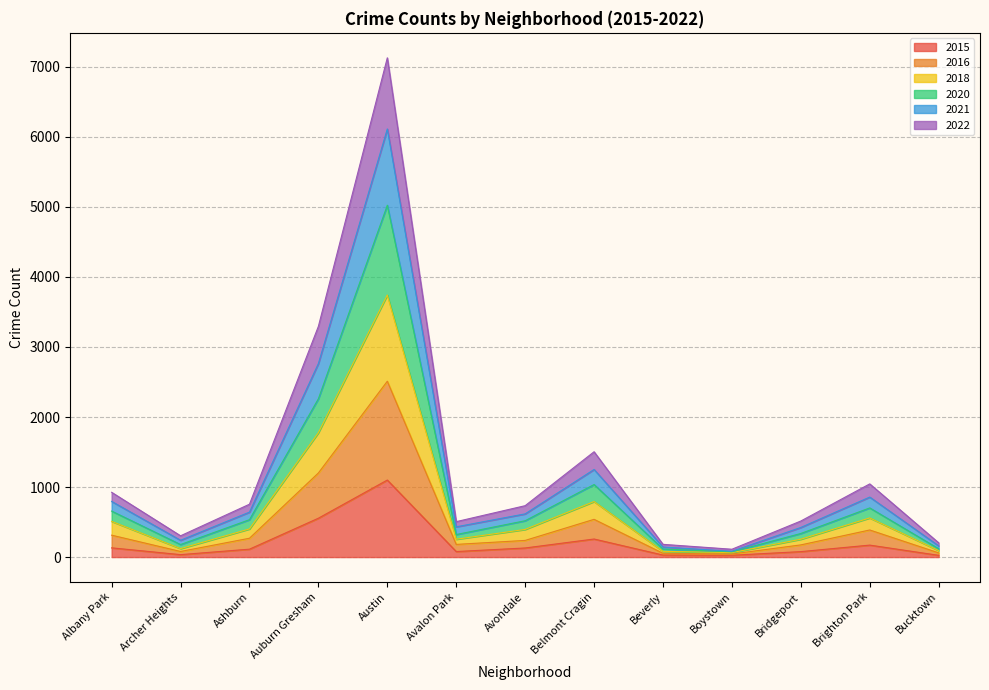

In 2016, how many points are higher than both neighbors (excluding endpoints)?

3